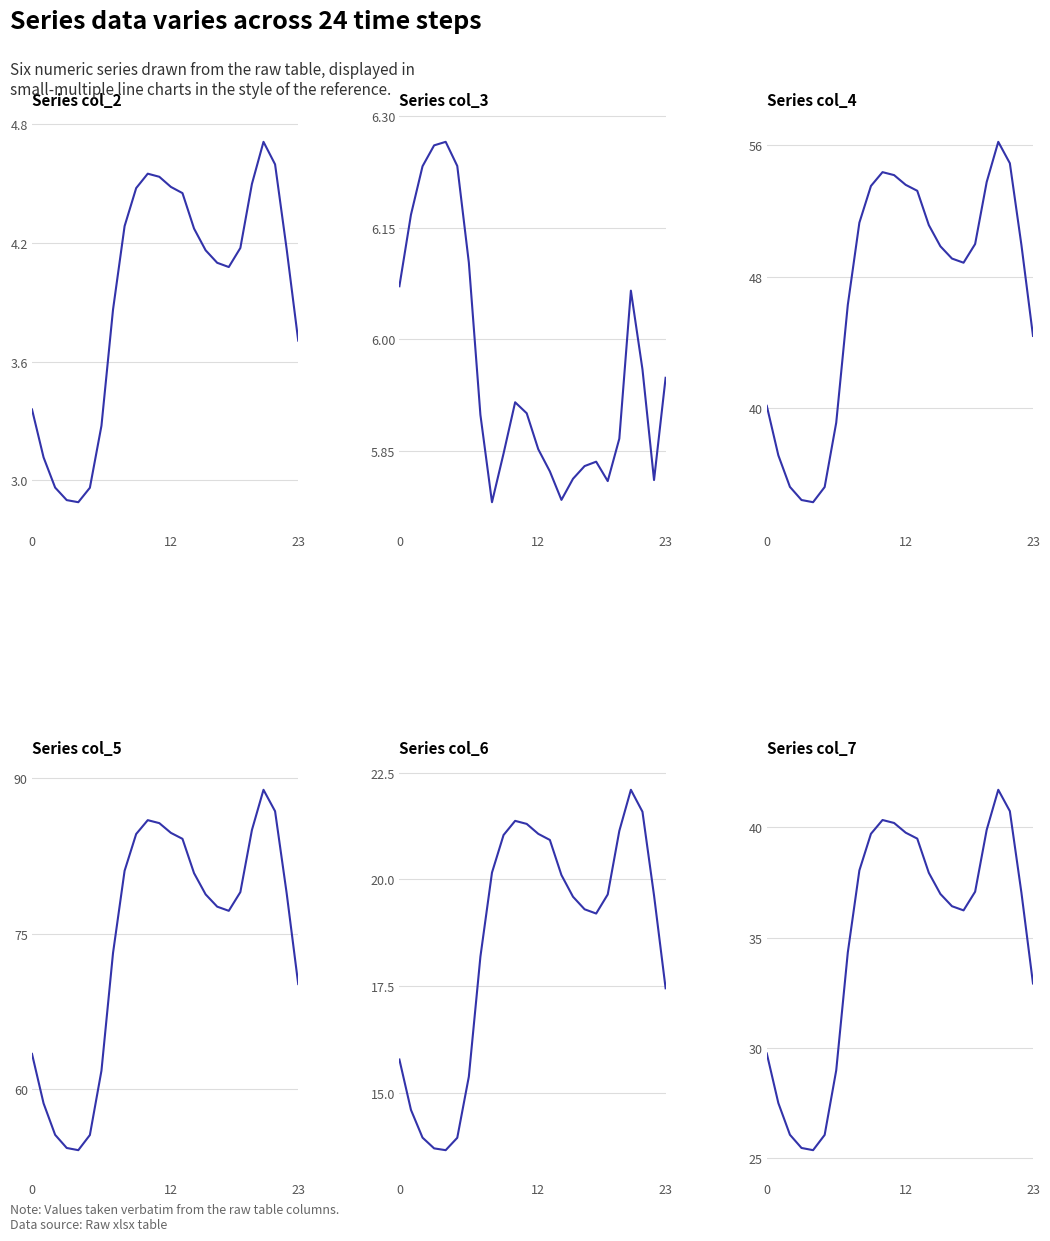

Where is the first local minimum for col_5?

4